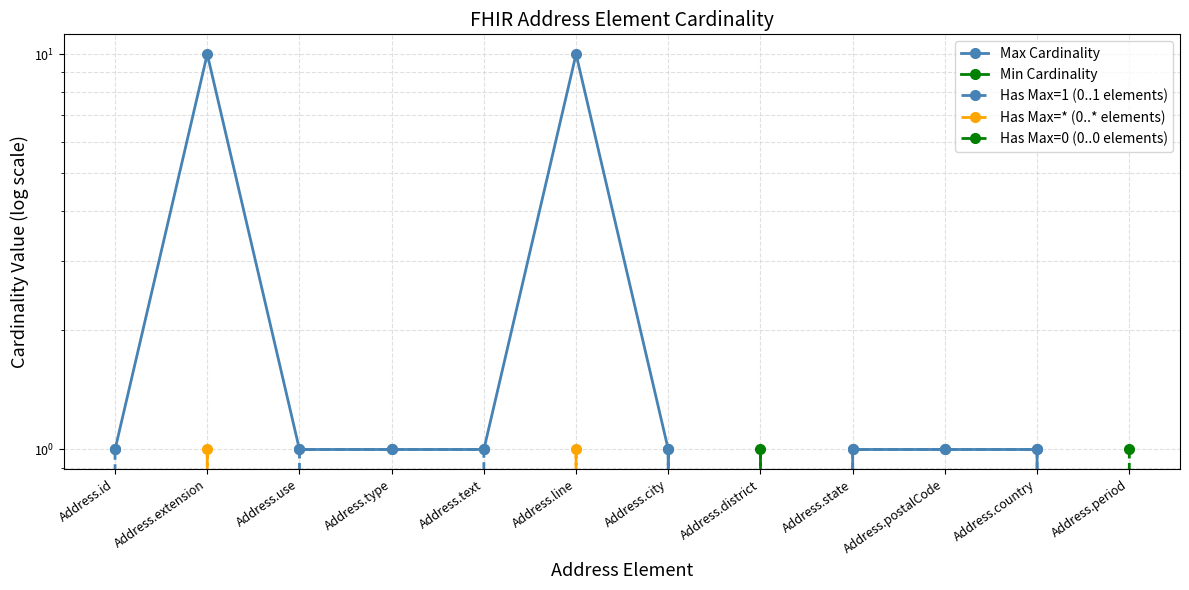

Reading left to right, list all the values displayed in this chart.

Max Cardinality: 1	10	1	1	1	10	1	0	1	1	1	0
Min Cardinality: 0	0	0	0	0	0	0	0	0	0	0	0
Has Max=1 (0..1 elements): 1	0	1	1	1	0	1	0	1	1	1	0
Has Max=* (0..* elements): 0	1	0	0	0	1	0	0	0	0	0	0
Has Max=0 (0..0 elements): 0	0	0	0	0	0	0	1	0	0	0	1